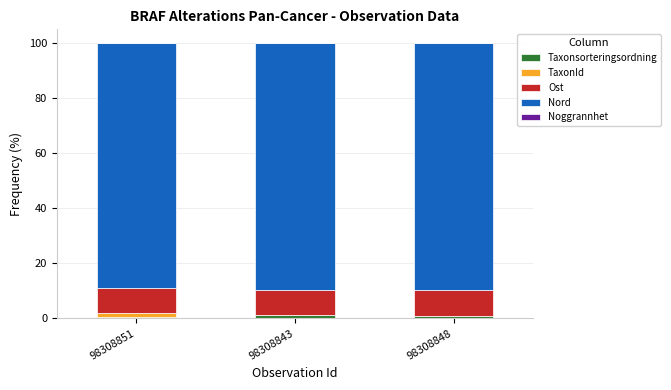

What is the sum of all Taxonsorteringsordning values?

2.7